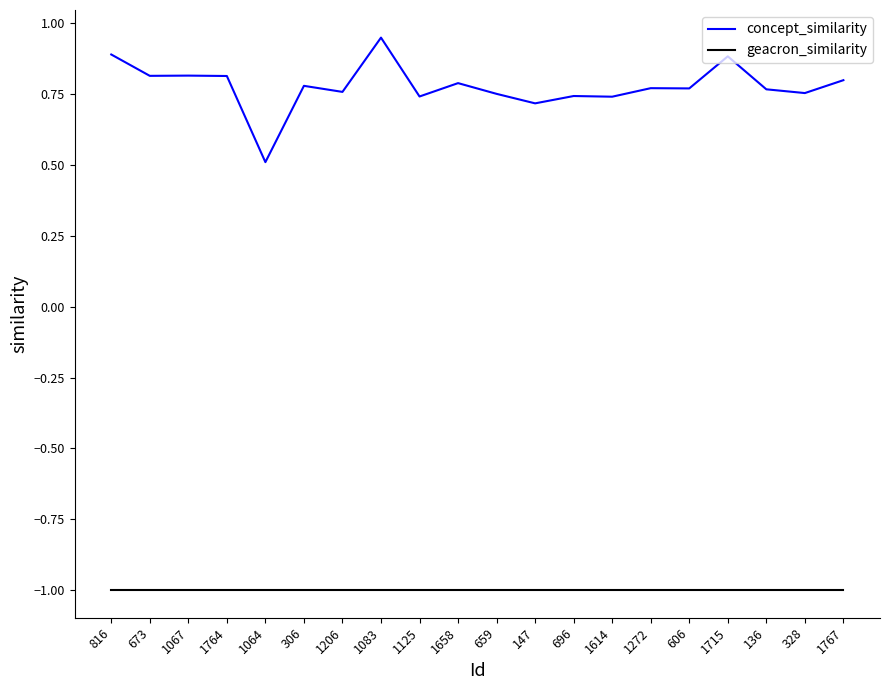

Rank the series by their maximum value, from highest to lowest.

concept_similarity, geacron_similarity